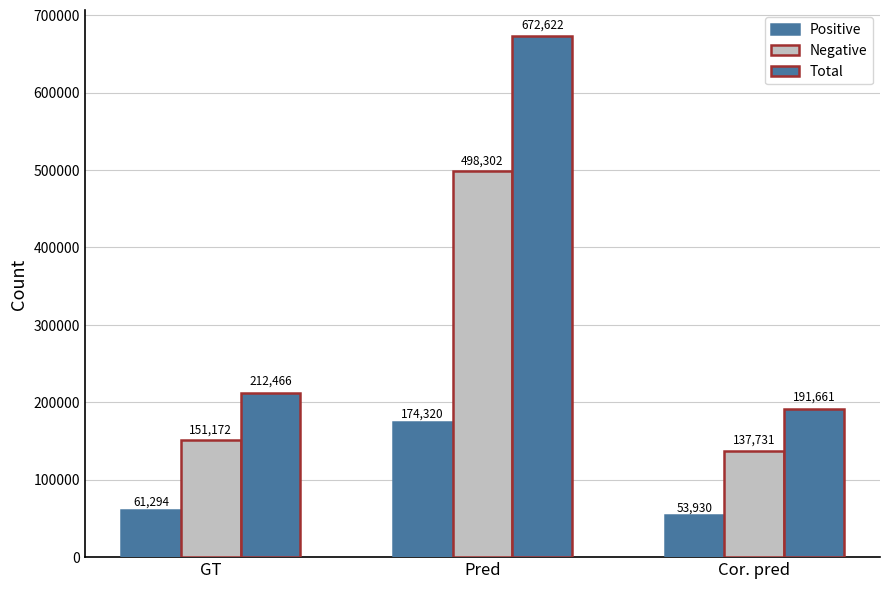

Is it true that Positive equals 102905 at Pred?

False